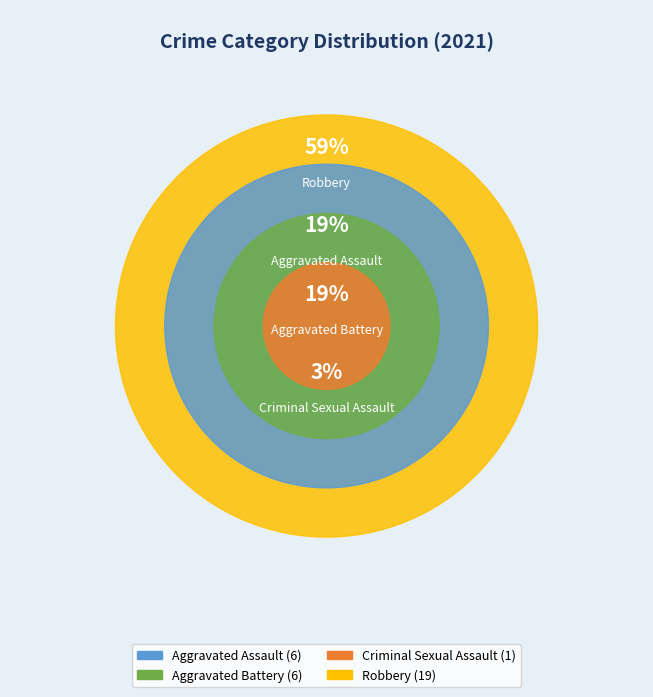

Is the sum of Aggravated Assault and Robbery greater than half?

Yes